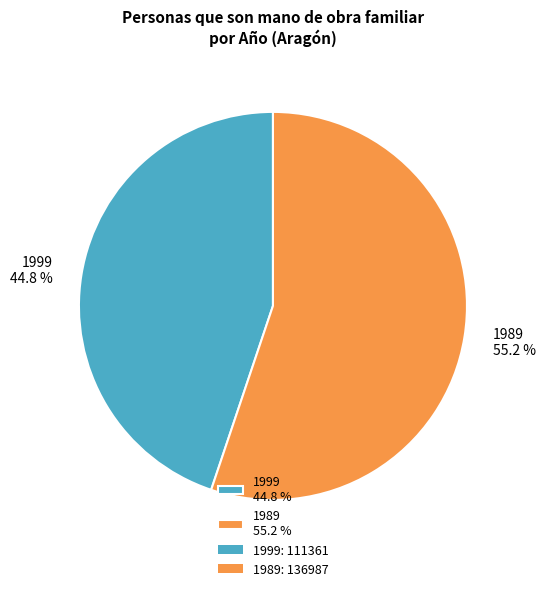

How many slices are in this pie chart?

2